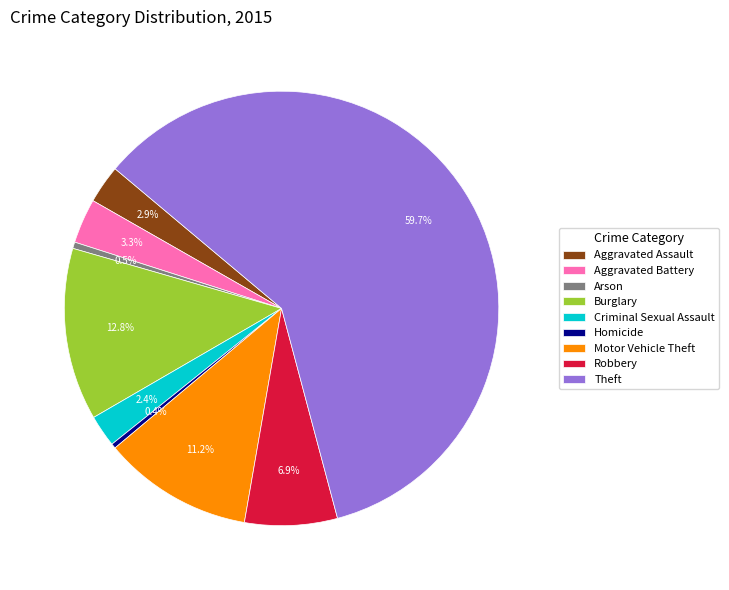

What percentage is the Motor Vehicle Theft slice, to the nearest percent?

11%